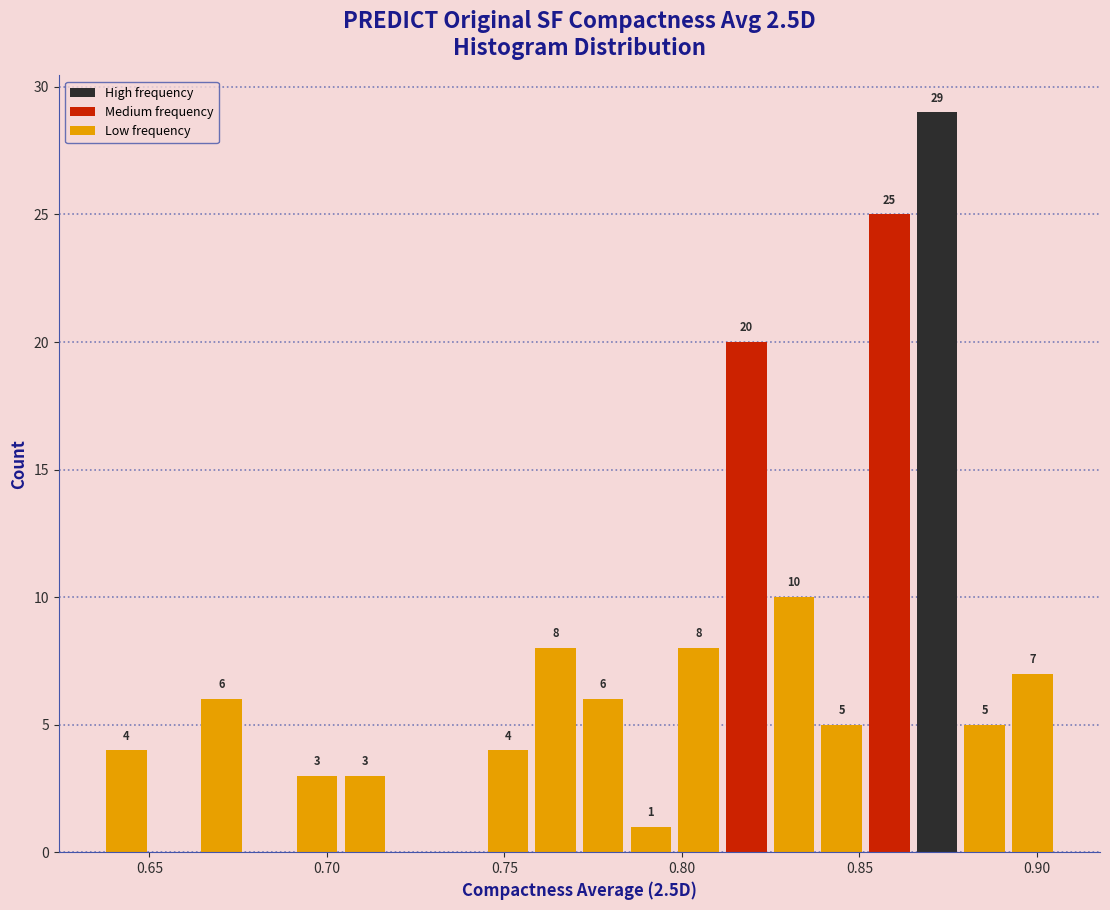

Read against the x-axis, roughly where is the centre of the tallest bar?

0.870